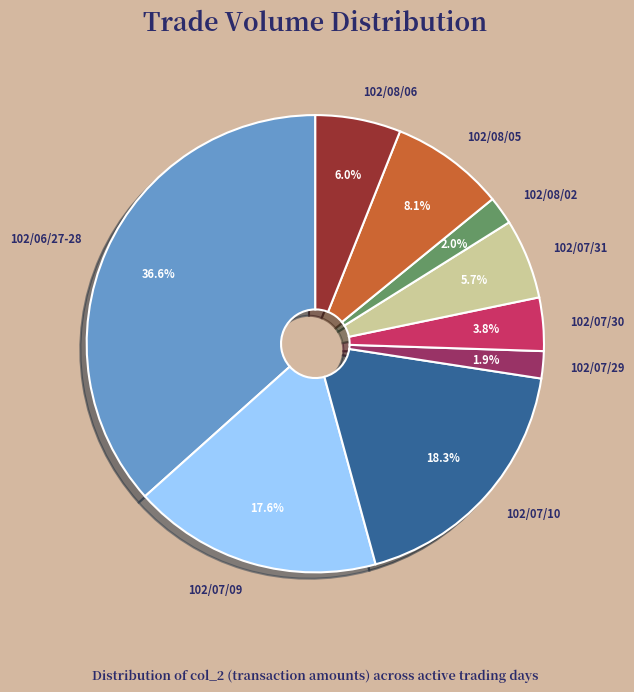

Do 102/08/06 and 102/07/30 together represent more than half of the pie?

No